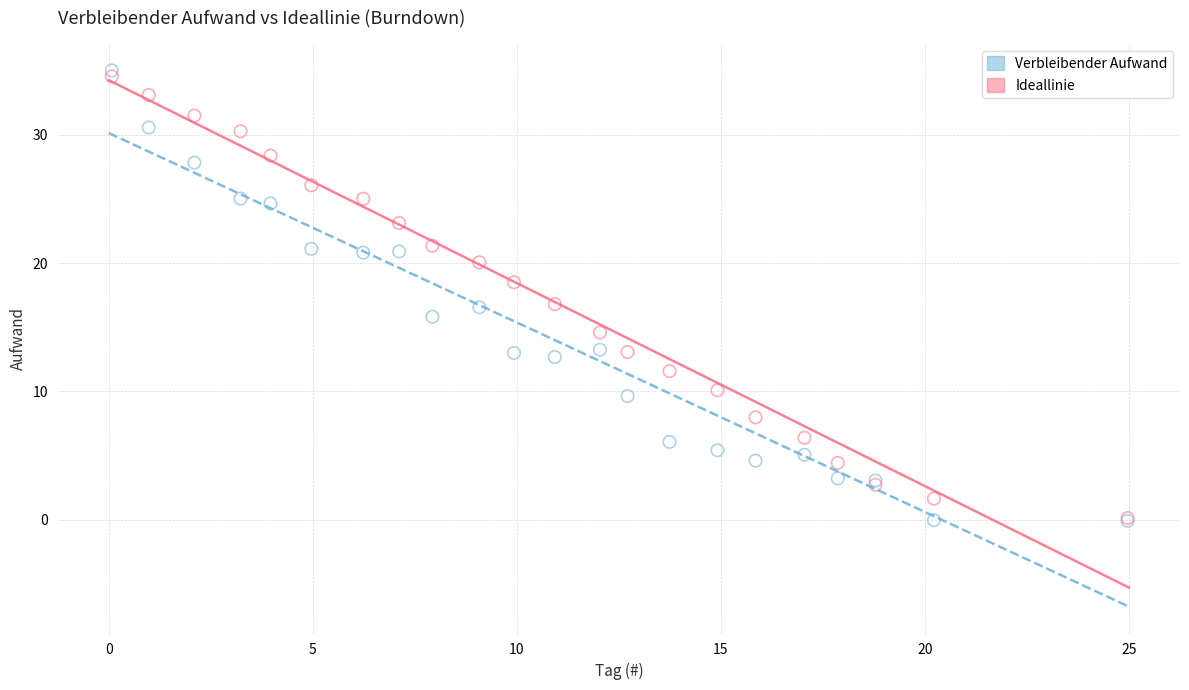

What are all the series names shown in the legend?

Verbleibender Aufwand, Ideallinie